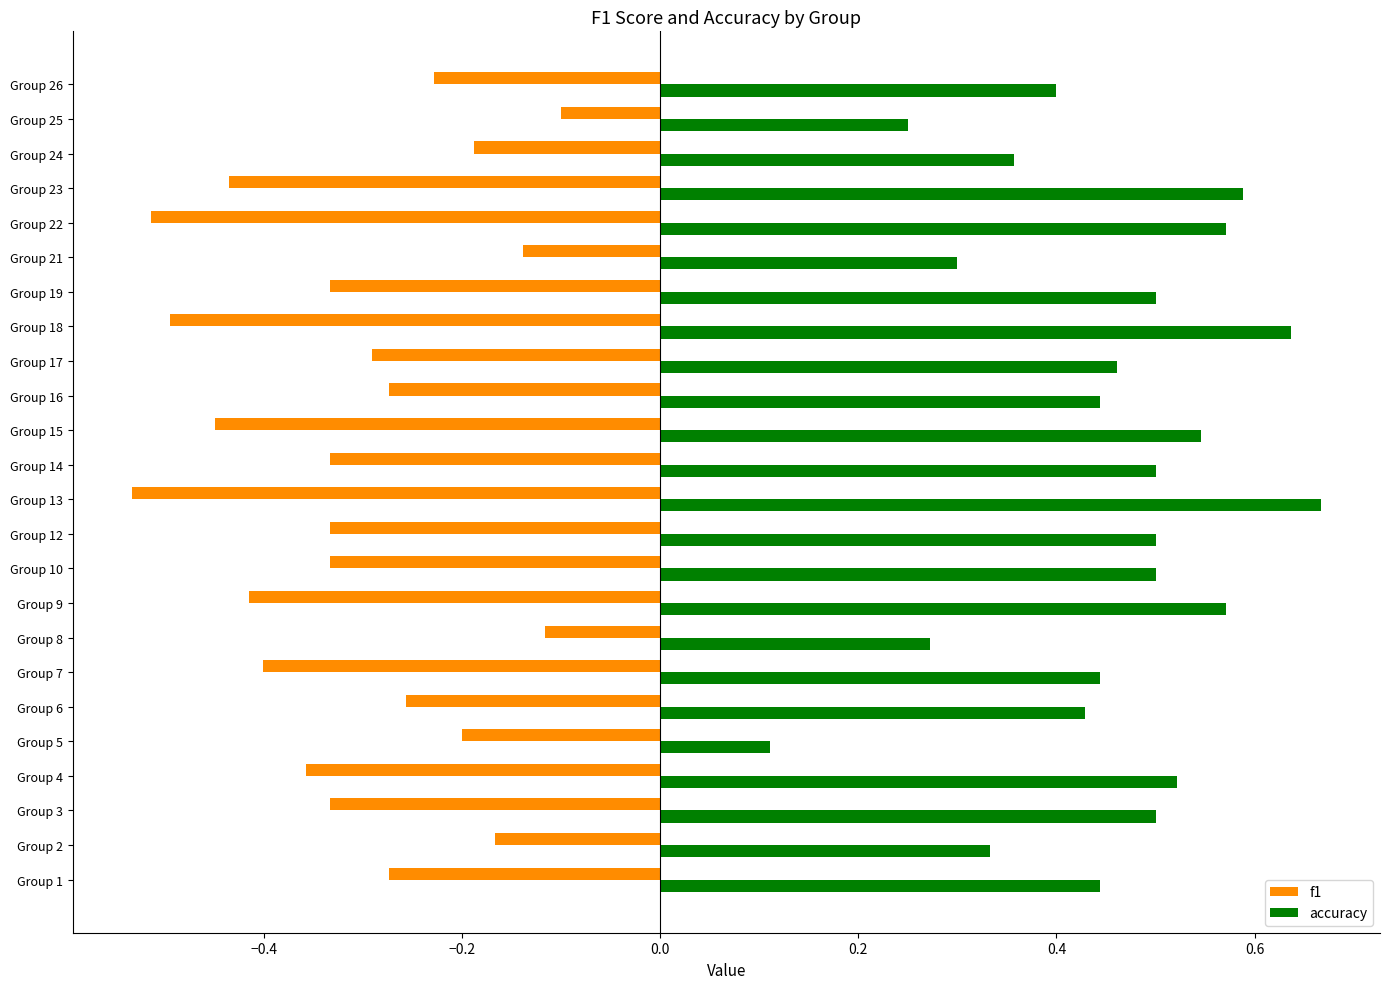

Which series has the largest range (max minus min)?

accuracy